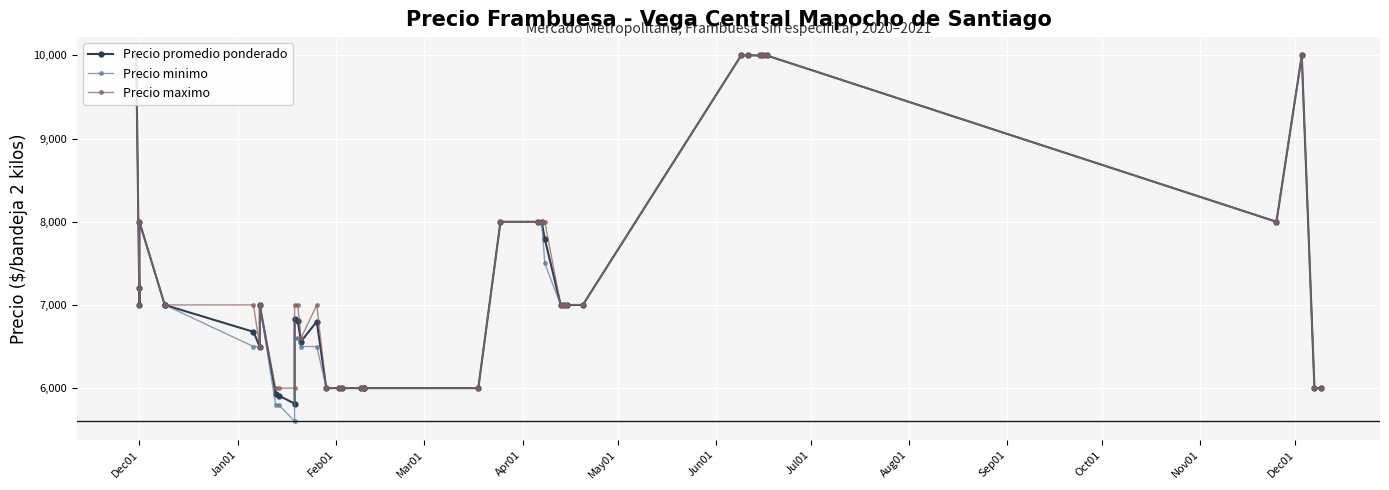

In Precio minimo, how many points are lower than both neighbors (excluding endpoints)?

3